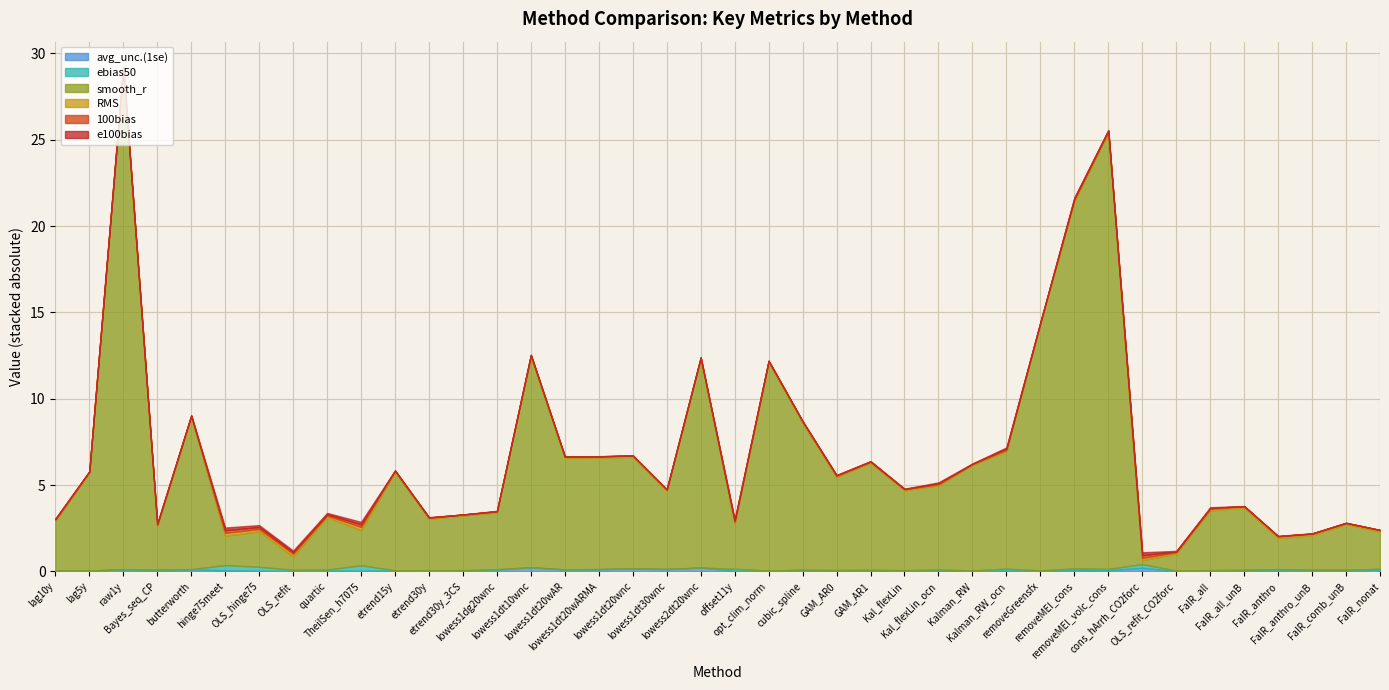

Which category has the highest value in the RMS series?

TheilSen_h7075